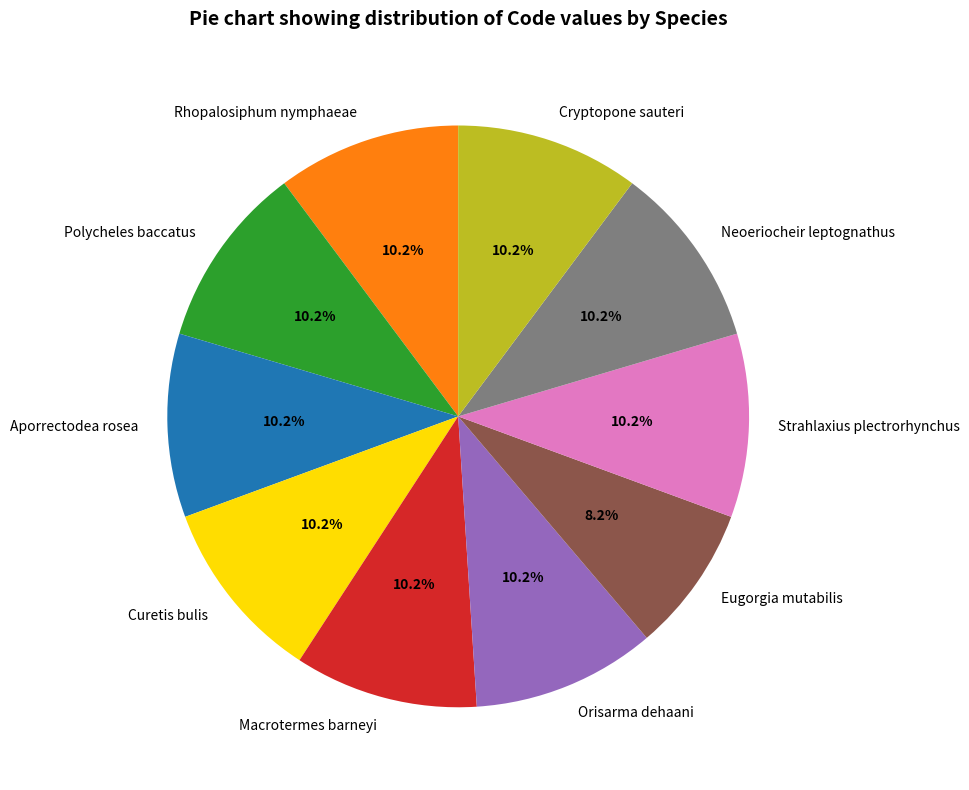

How many slices are in this pie chart?

10